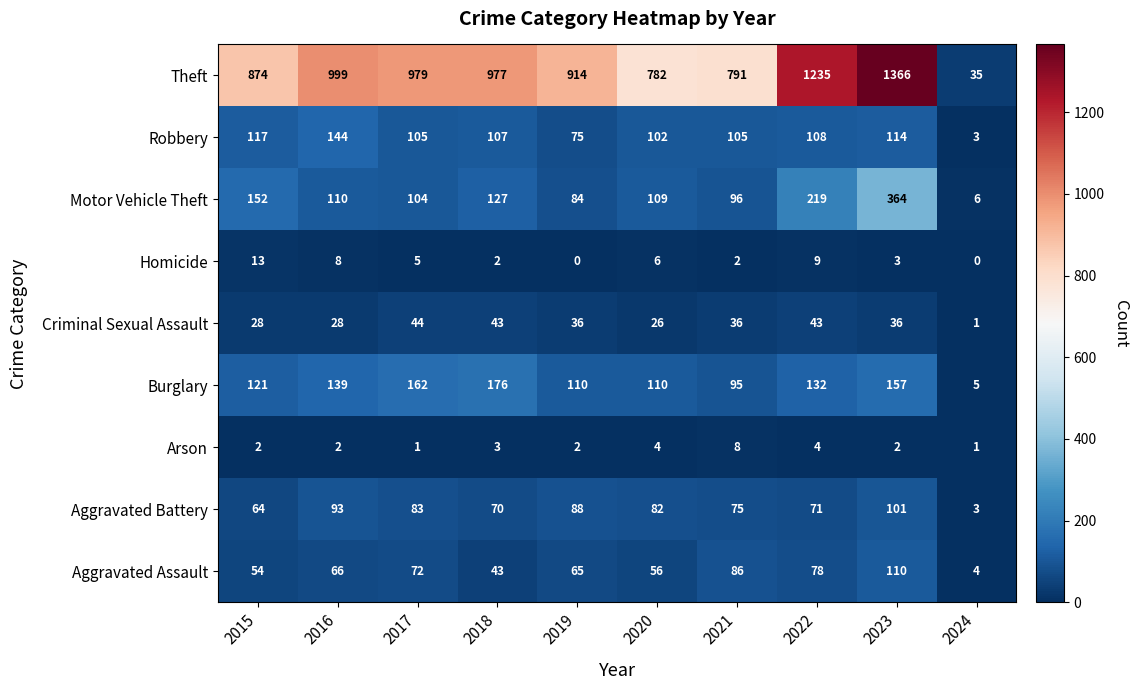

At which label does Robbery first exceed 107?

2015